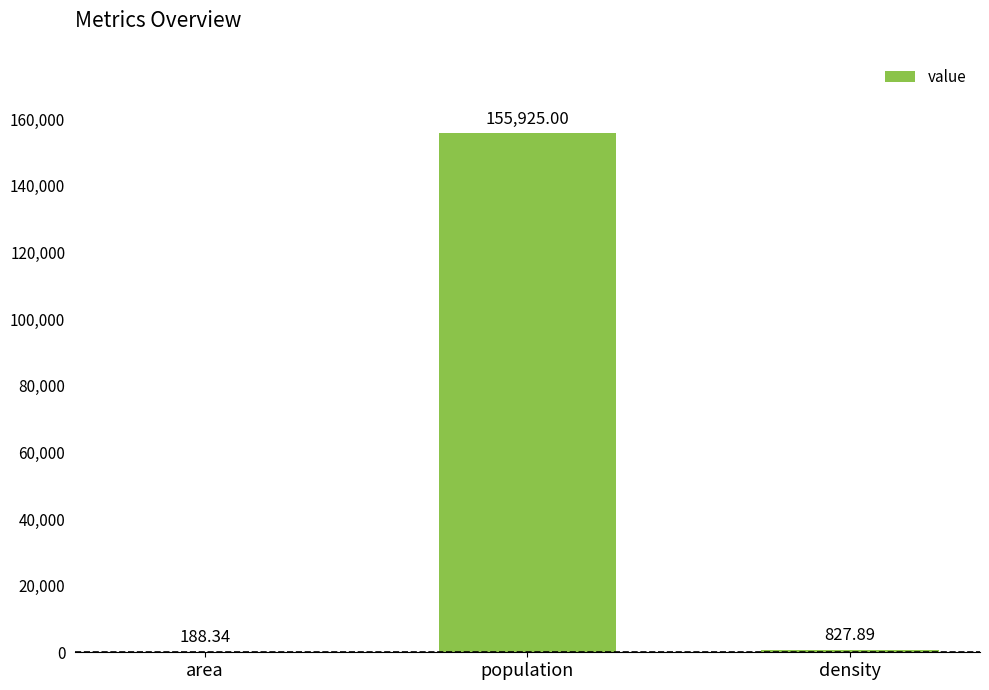

Are the bars horizontal?

No